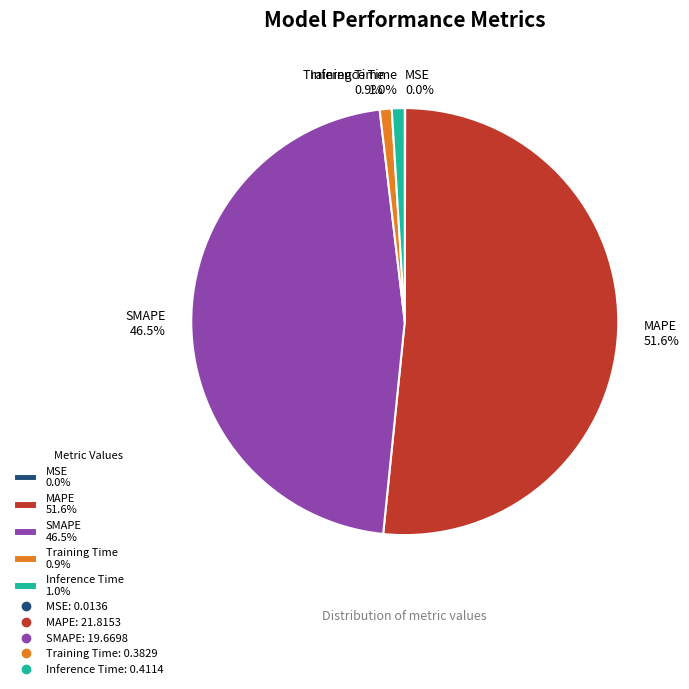

Is there a majority slice in this chart?

Yes